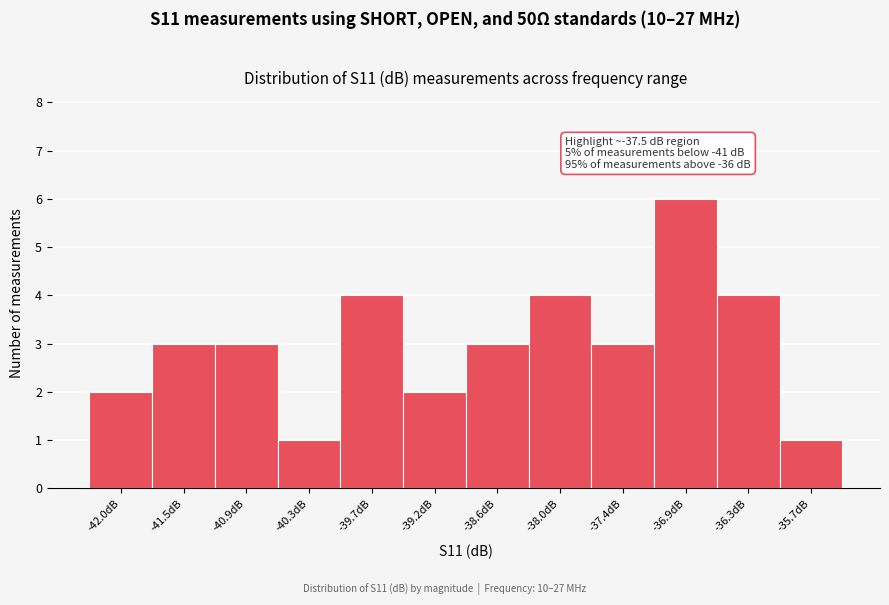

Reading right to left, what are all the values shown in this chart?

1	4	6	3	4	3	2	4	1	3	3	2